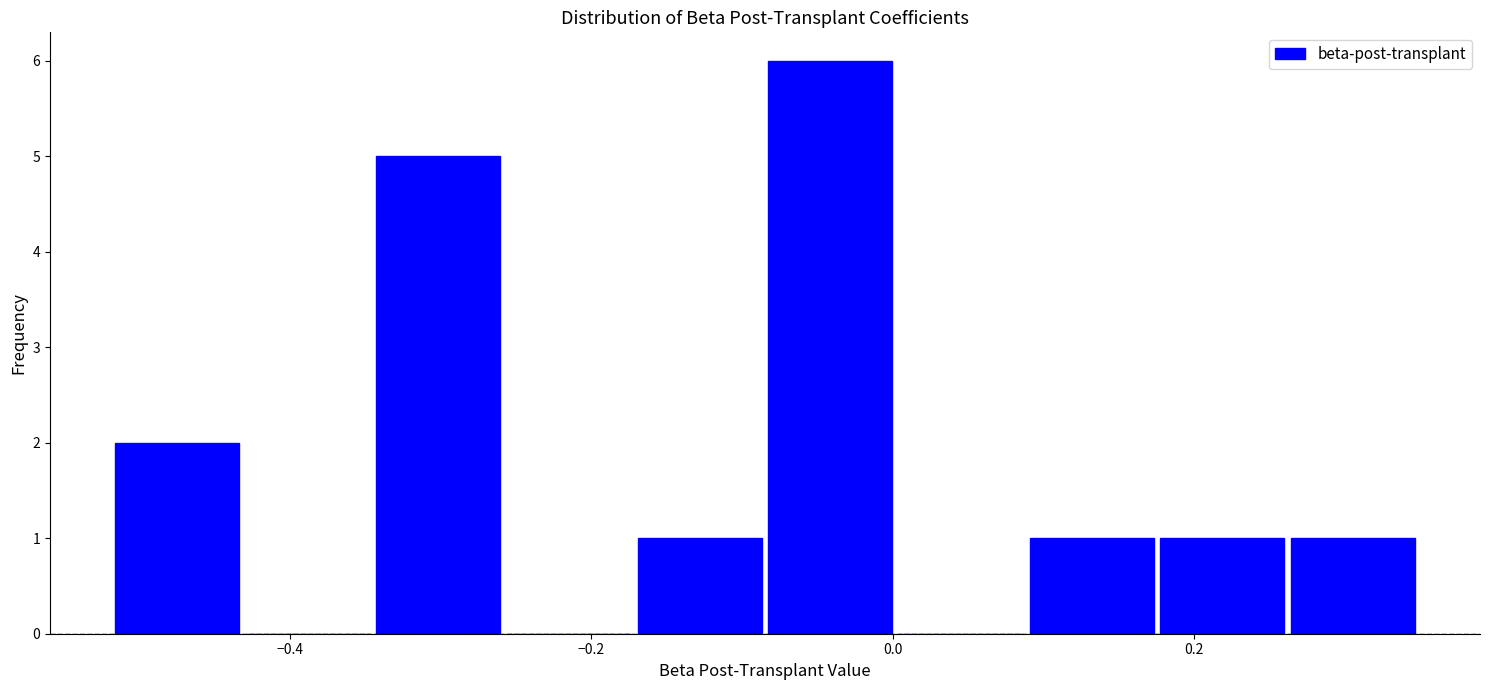

Over which range of the x-axis is the bar tallest?

-0.08 to 0.00